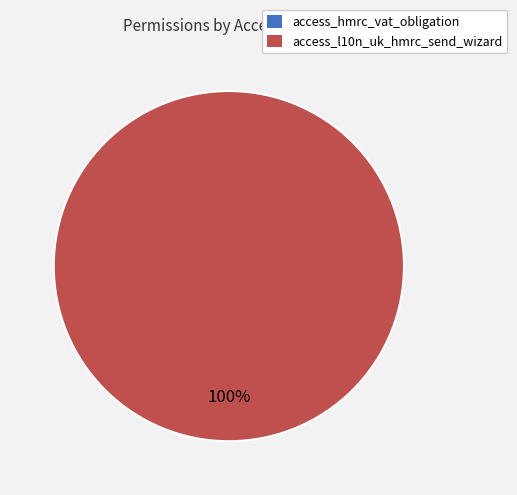

Rank the categories by value from lowest to highest.

access_hmrc_vat_obligation, access_l10n_uk_hmrc_send_wizard